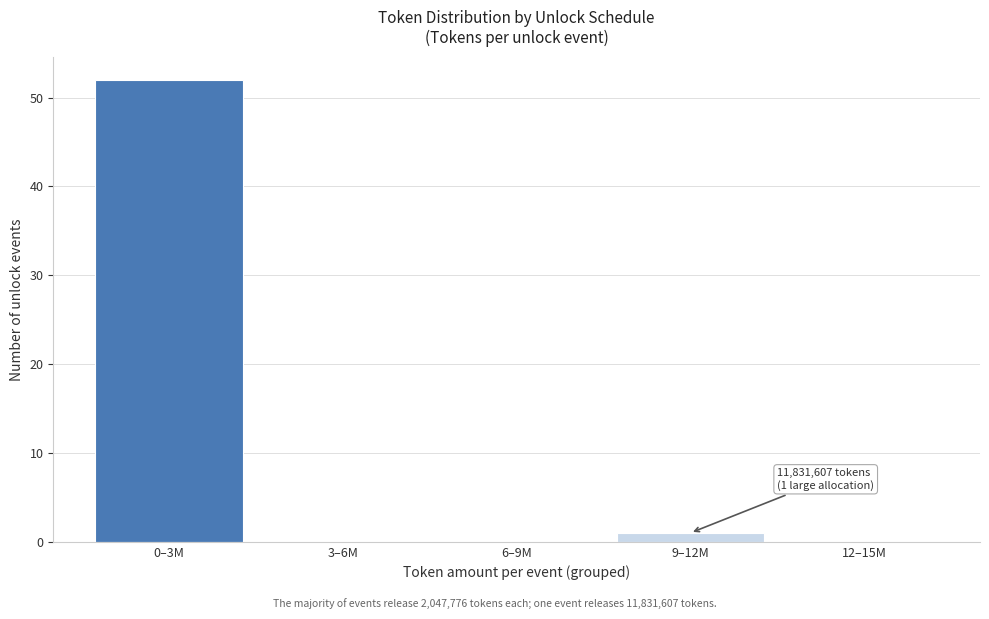

Reading left to right, transcribe all the data shown in this chart.

0–3M=52	3–6M=0	6–9M=0	9–12M=1	12–15M=0